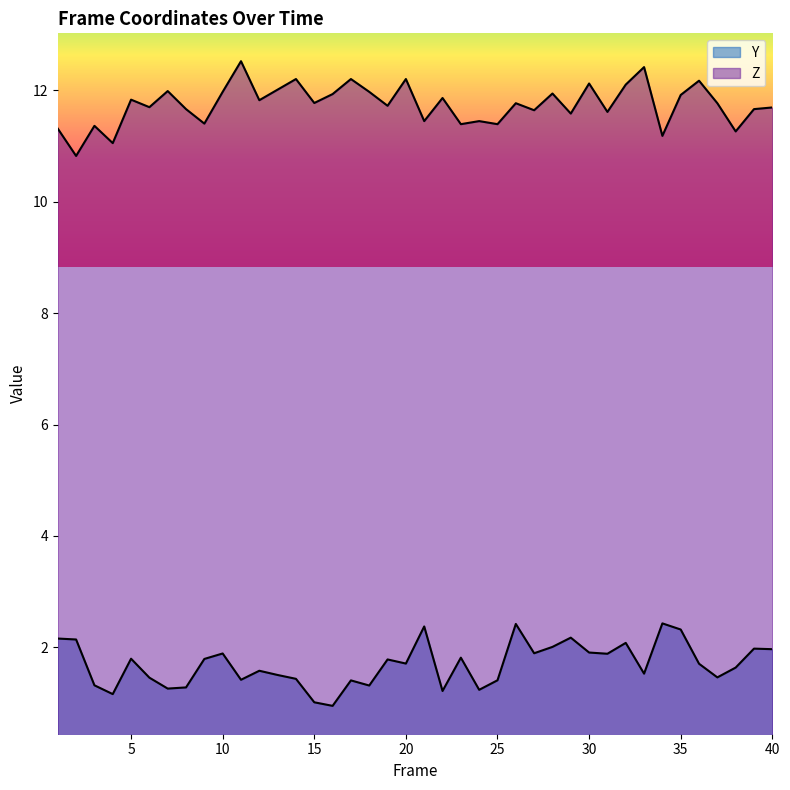

True or false: Z and Y intersect in this chart.

False